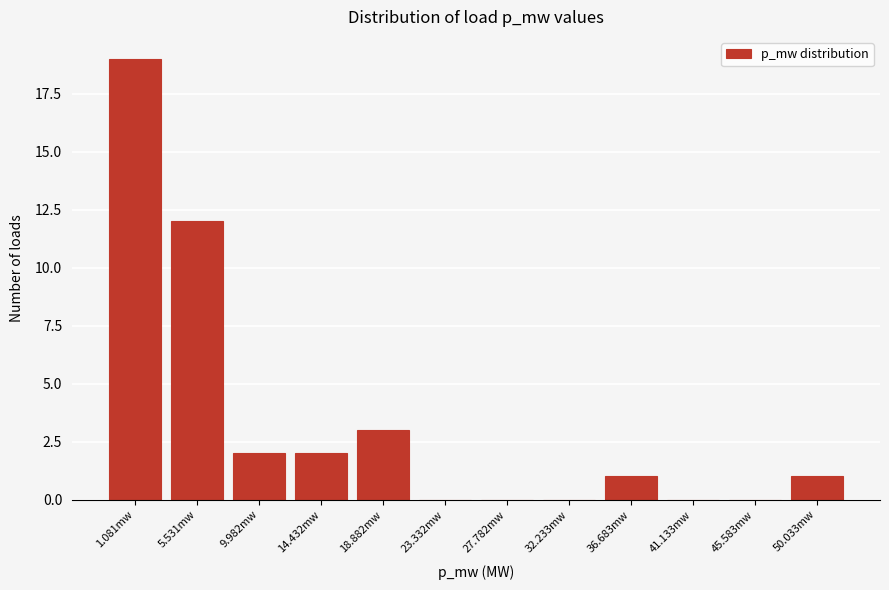

Reading left to right, transcribe all the data shown in this chart.

1.081mw=19	5.531mw=12	9.982mw=2	14.432mw=2	18.882mw=3	23.332mw=0	27.782mw=0	32.233mw=0	36.683mw=1	41.133mw=0	45.583mw=0	50.033mw=1